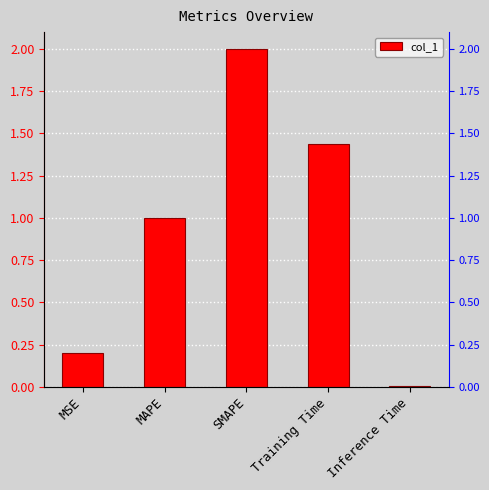

Which label corresponds to the smallest value in the chart?

Inference Time